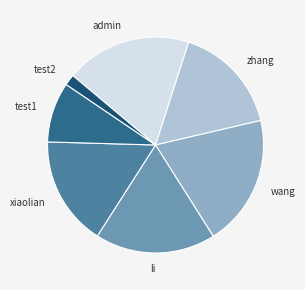

Which has a higher value, xiaolian or wang?

wang